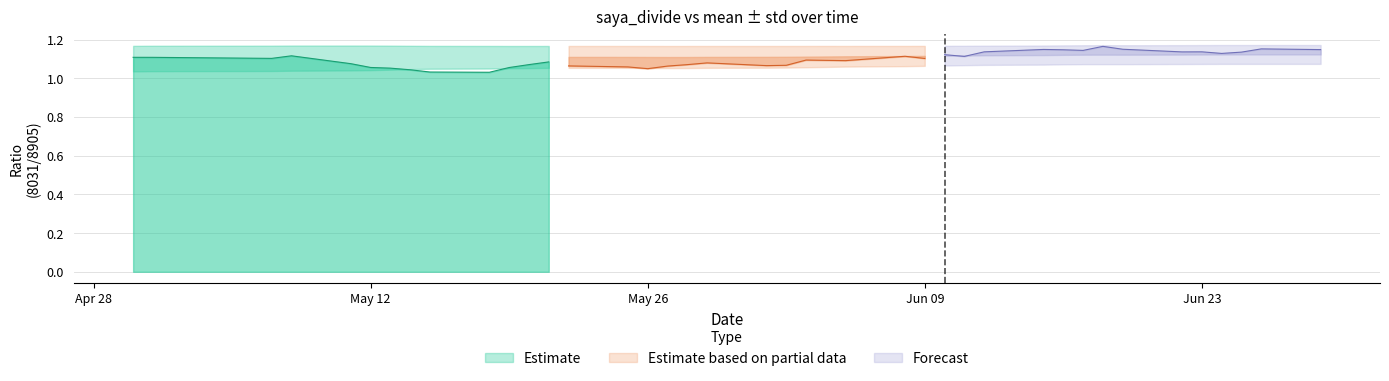

True or false: saya_divide_mean and saya_divide cross at least once.

True